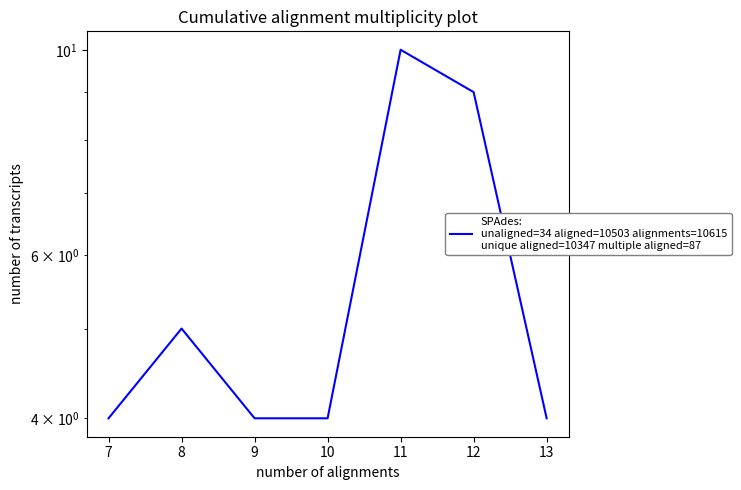

What is the value of the 1st point from the left?

4